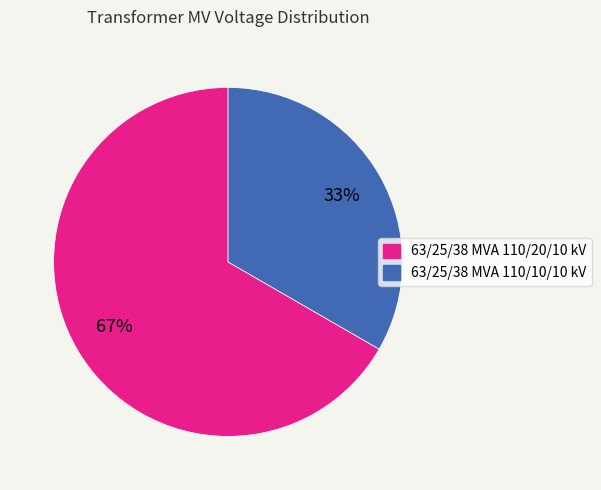

To the nearest percent, what portion does 63/25/38 MVA 110/20/10 kV represent?

67%